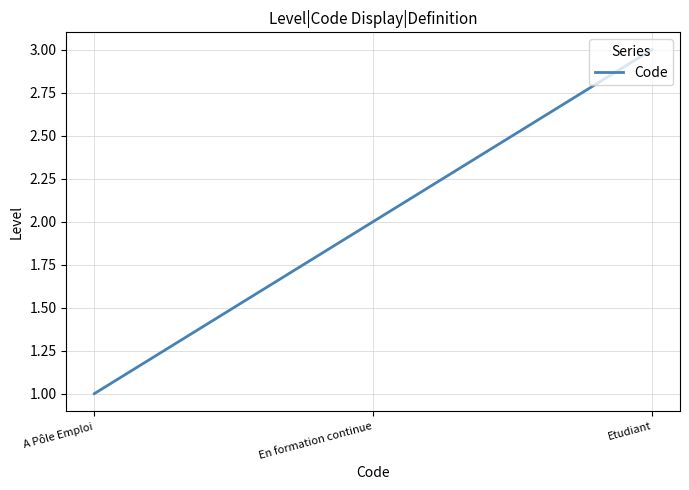

What position from the left is En formation continue?

2